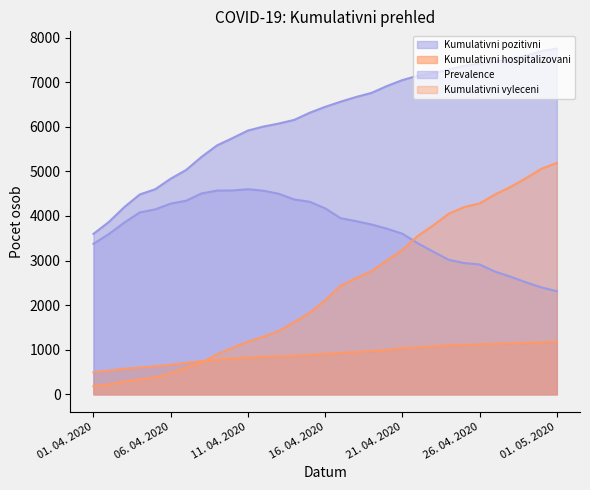

Which label corresponds to the smallest value in the chart?

01. 04. 2020